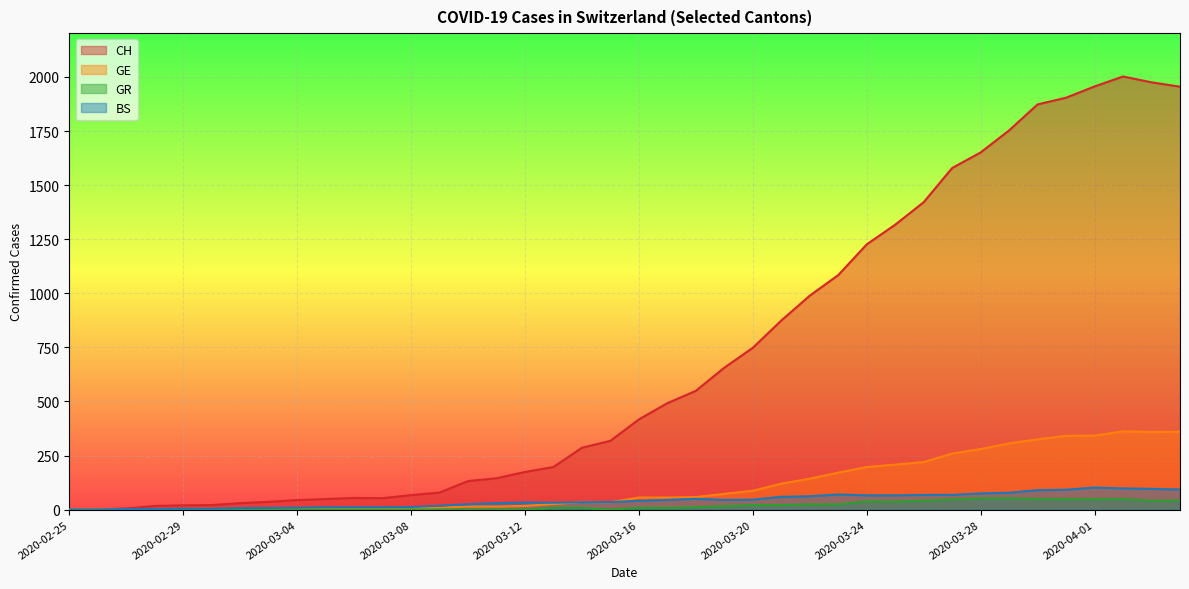

What is the spread (max minus min) of values at 2020-03-19?

640